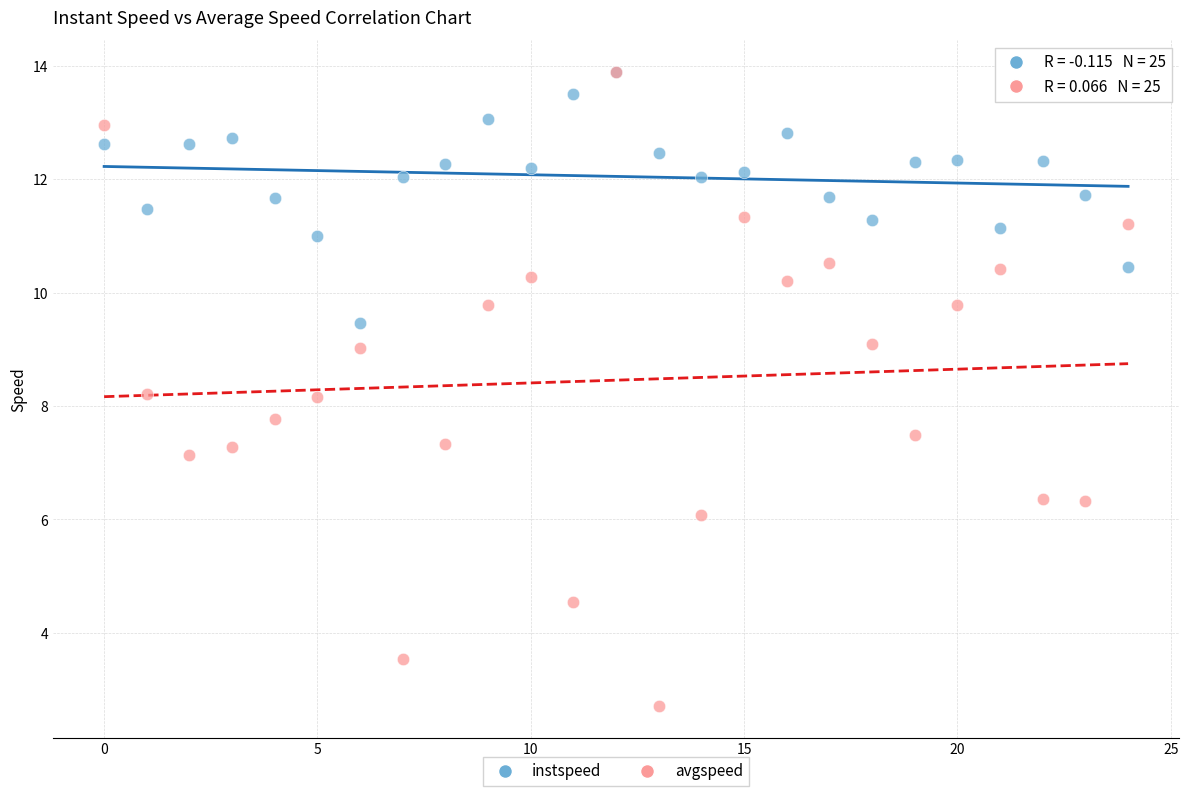

What are all the series names shown in the legend?

instspeed, avgspeed